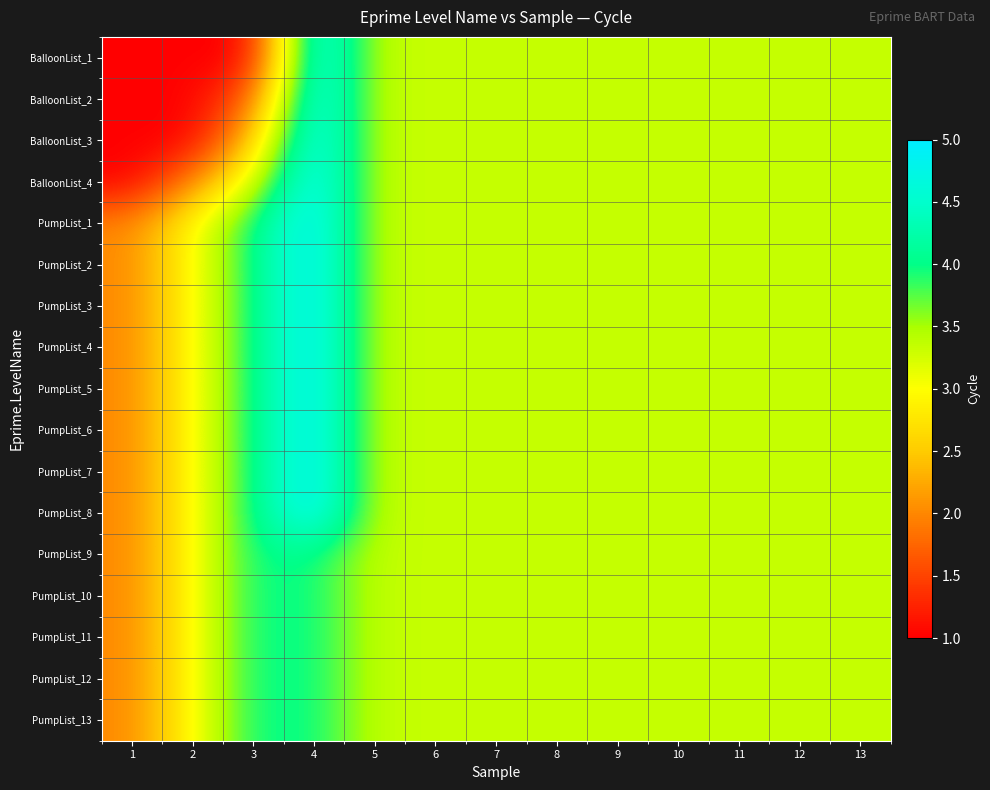

Reading left to right, transcribe all the data shown in this chart.

BalloonList_1: 1=1.0	2=1.0	3=1.0	4=5.0	5=3.3	6=3.3	7=3.3	8=3.3	9=3.3	10=3.3	11=3.3	12=3.3	13=3.3
BalloonList_2: 1=1.0	2=1.0	3=1.8	4=5.0	5=3.3	6=3.3	7=3.3	8=3.3	9=3.3	10=3.3	11=3.3	12=3.3	13=3.3
BalloonList_3: 1=1.0	2=1.0	3=2.5	4=5.0	5=3.3	6=3.3	7=3.3	8=3.3	9=3.3	10=3.3	11=3.3	12=3.3	13=3.3
BalloonList_4: 1=1.0	2=2.0	3=3.2	4=5.0	5=3.3	6=3.3	7=3.3	8=3.3	9=3.3	10=3.3	11=3.3	12=3.3	13=3.3
PumpList_1: 1=2.0	2=3.0	3=4.0	4=5.0	5=3.3	6=3.3	7=3.3	8=3.3	9=3.3	10=3.3	11=3.3	12=3.3	13=3.3
PumpList_2: 1=2.0	2=3.0	3=4.0	4=5.0	5=3.3	6=3.3	7=3.3	8=3.3	9=3.3	10=3.3	11=3.3	12=3.3	13=3.3
PumpList_3: 1=2.0	2=3.0	3=4.0	4=5.0	5=3.3	6=3.3	7=3.3	8=3.3	9=3.3	10=3.3	11=3.3	12=3.3	13=3.3
PumpList_4: 1=2.0	2=3.0	3=4.0	4=5.0	5=3.3	6=3.3	7=3.3	8=3.3	9=3.3	10=3.3	11=3.3	12=3.3	13=3.3
PumpList_5: 1=2.0	2=3.0	3=4.0	4=5.0	5=3.3	6=3.3	7=3.3	8=3.3	9=3.3	10=3.3	11=3.3	12=3.3	13=3.3
PumpList_6: 1=2.0	2=3.0	3=4.0	4=5.0	5=3.3	6=3.3	7=3.3	8=3.3	9=3.3	10=3.3	11=3.3	12=3.3	13=3.3
PumpList_7: 1=2.0	2=3.0	3=4.0	4=5.0	5=3.3	6=3.3	7=3.3	8=3.3	9=3.3	10=3.3	11=3.3	12=3.3	13=3.3
PumpList_8: 1=2.0	2=3.0	3=4.0	4=5.0	5=3.3	6=3.3	7=3.3	8=3.3	9=3.3	10=3.3	11=3.3	12=3.3	13=3.3
PumpList_9: 1=2.0	2=3.0	3=4.0	4=4.0	5=3.3	6=3.3	7=3.3	8=3.3	9=3.3	10=3.3	11=3.3	12=3.3	13=3.3
PumpList_10: 1=2.0	2=3.0	3=4.0	4=4.0	5=3.3	6=3.3	7=3.3	8=3.3	9=3.3	10=3.3	11=3.3	12=3.3	13=3.3
PumpList_11: 1=2.0	2=3.0	3=4.0	4=4.0	5=3.3	6=3.3	7=3.3	8=3.3	9=3.3	10=3.3	11=3.3	12=3.3	13=3.3
PumpList_12: 1=2.0	2=3.0	3=4.0	4=4.0	5=3.3	6=3.3	7=3.3	8=3.3	9=3.3	10=3.3	11=3.3	12=3.3	13=3.3
PumpList_13: 1=2.0	2=3.0	3=4.0	4=4.0	5=3.3	6=3.3	7=3.3	8=3.3	9=3.3	10=3.3	11=3.3	12=3.3	13=3.3